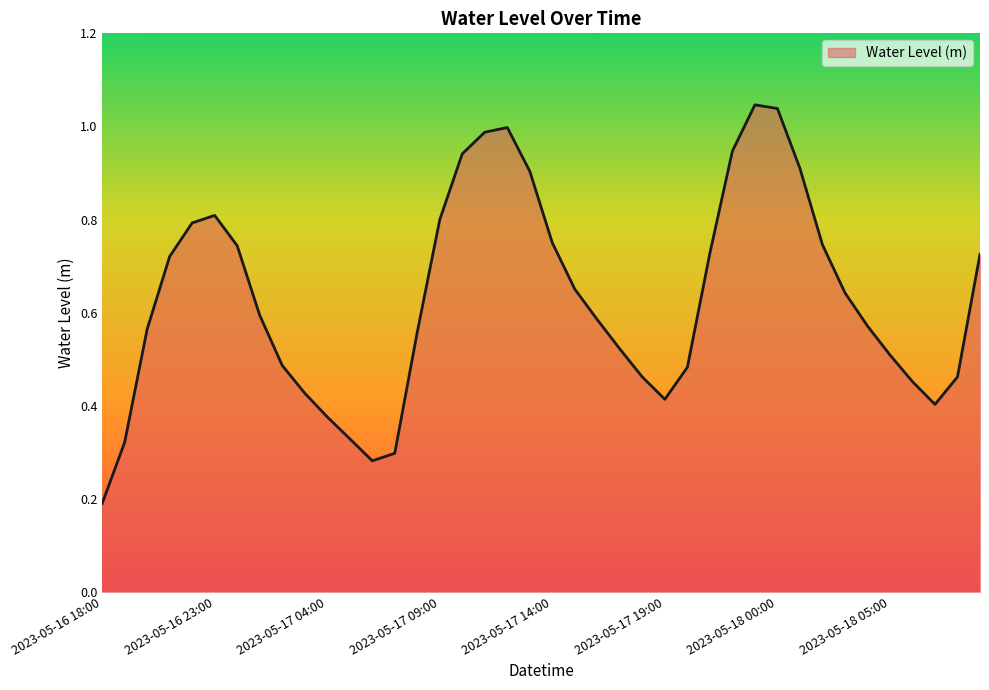

How many points are higher than both their immediate neighbors (excluding endpoints)?

3